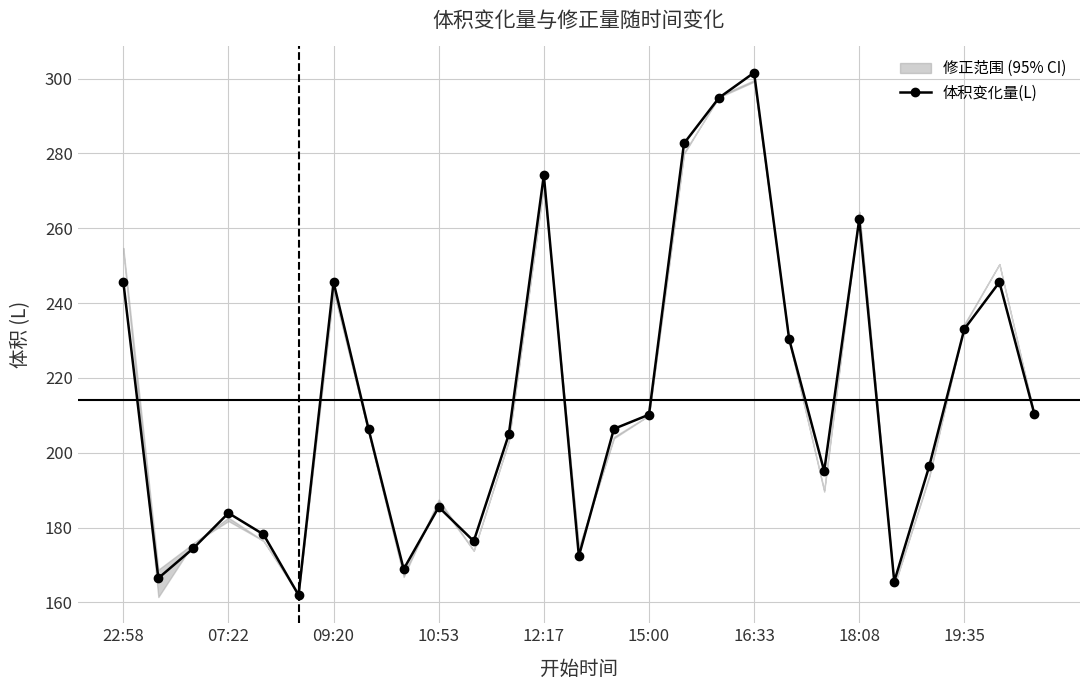

True or false: 体积变化量(L) has more than 0 interior local peaks.

True